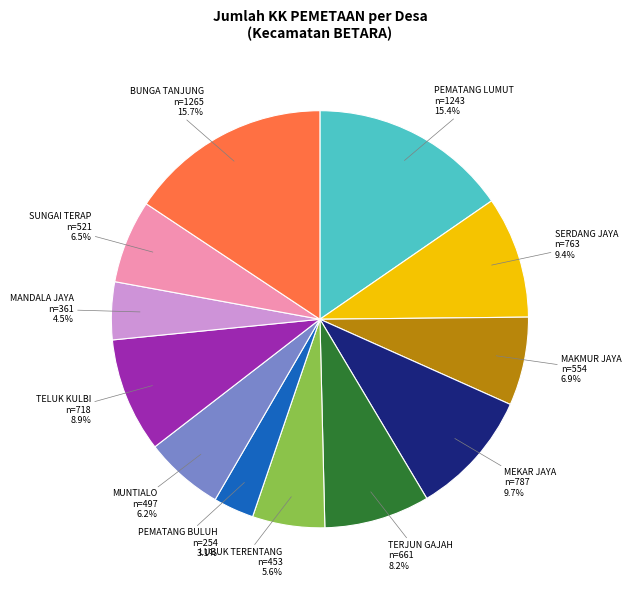

How many segments does this pie chart have?

12